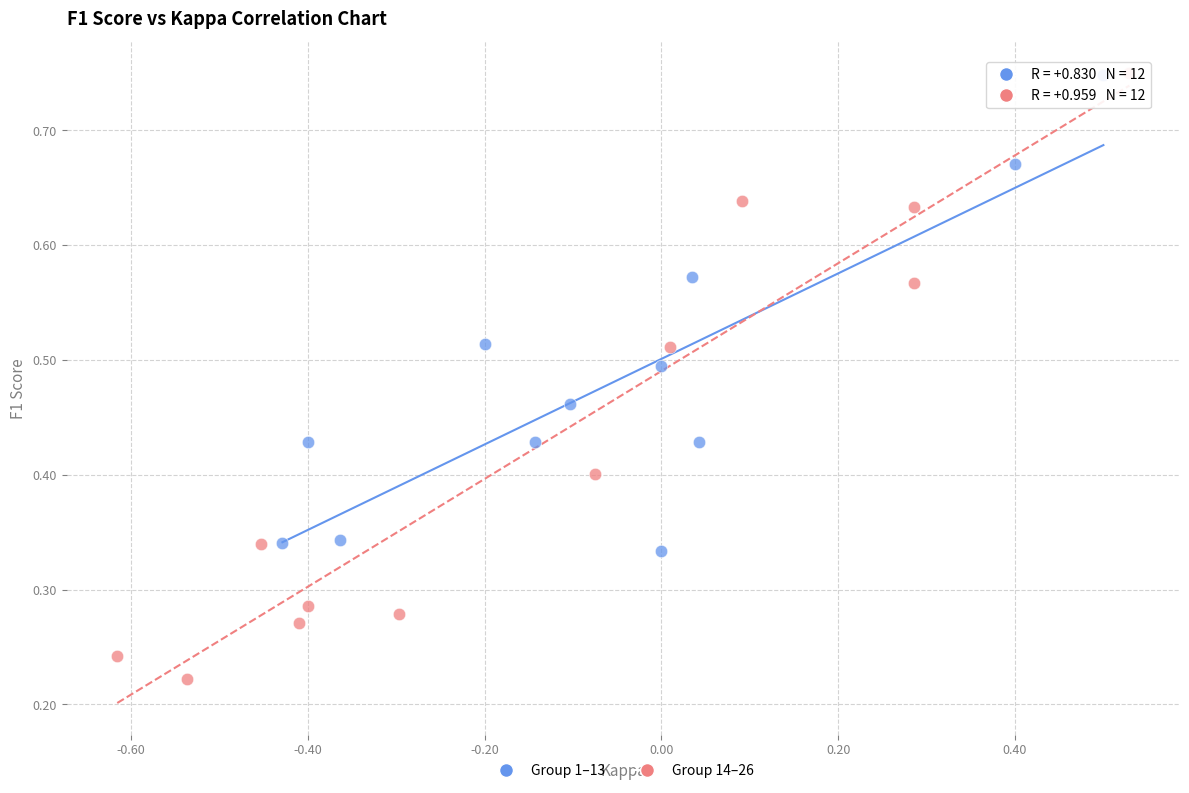

Which series reaches the minimum Y coordinate?

Group 14–26